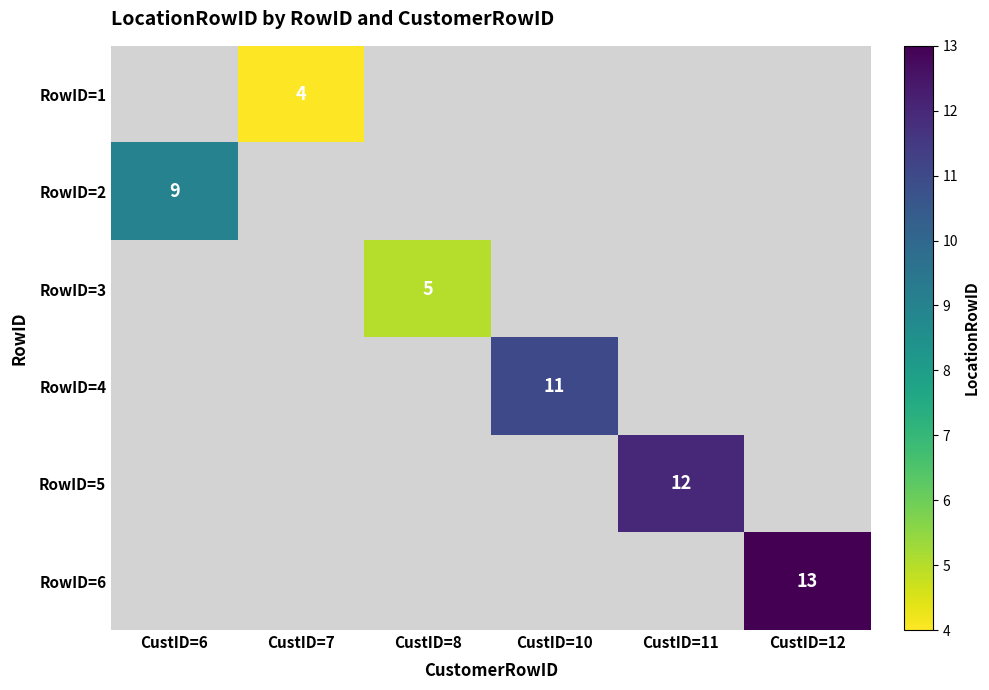

List the labels in order of RowID=6 value, smallest first.

CustID=6, CustID=7, CustID=8, CustID=10, CustID=11, CustID=12